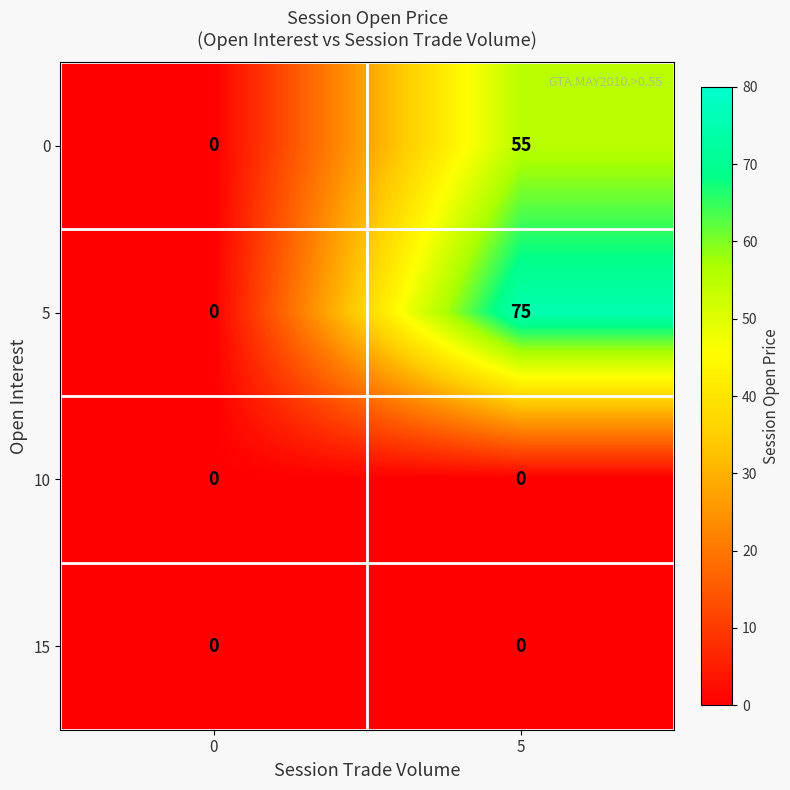

Reading left to right, extract all data points from this chart.

0: 0	55
5: 0	75
10: 0	0
15: 0	0